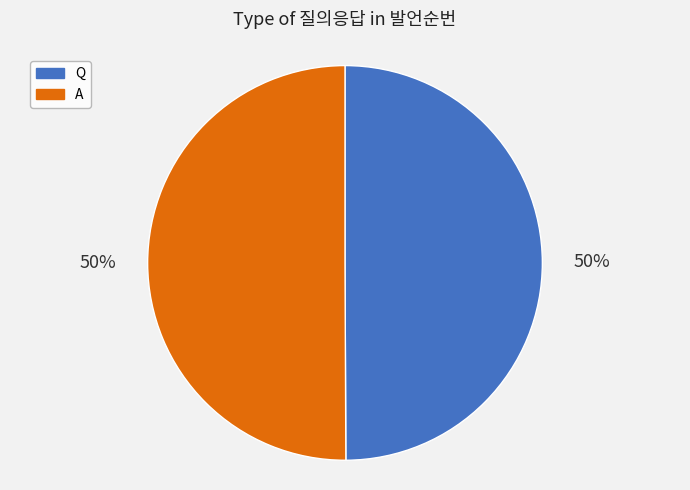

What is the ratio of the value at A to the value at Q?

1.0